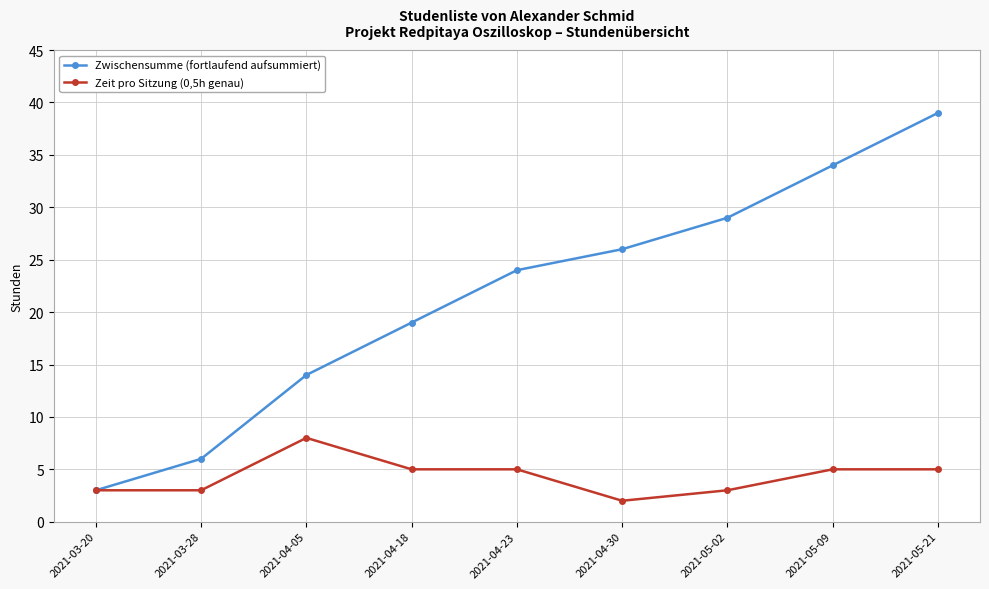

Does the chart display data point markers on the line(s)?

Yes